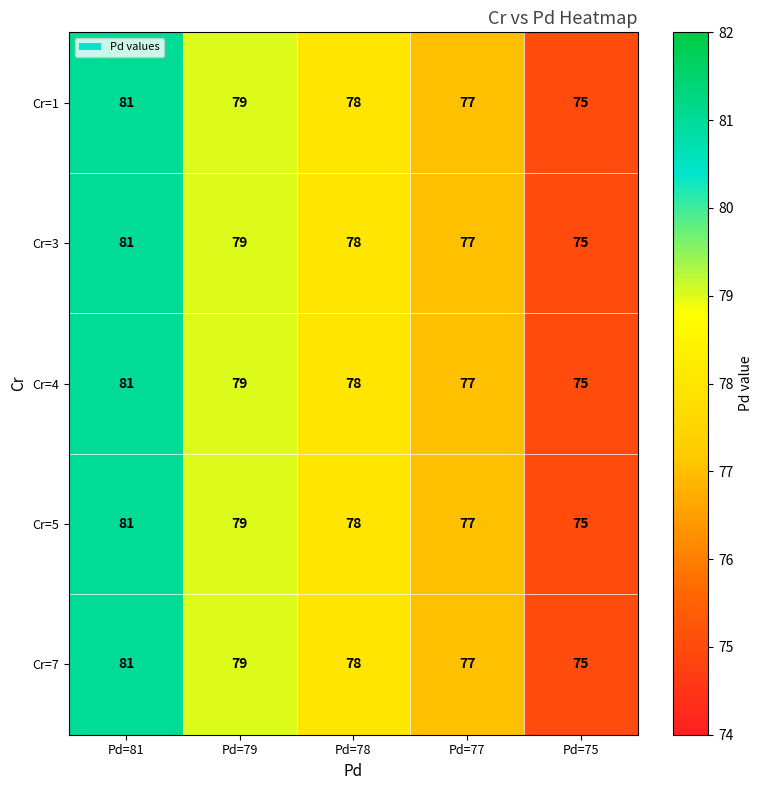

At which label does Cr=5 first exceed 78?

Pd=81